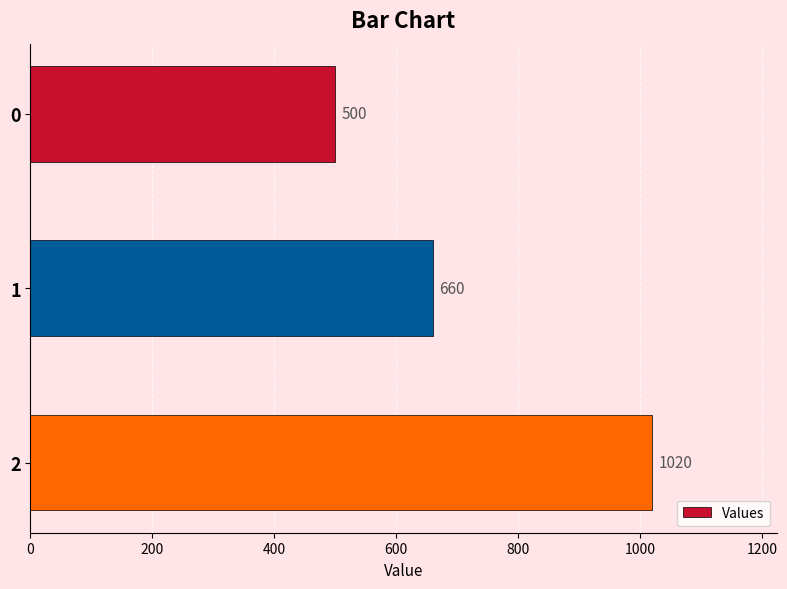

Reading top to bottom, what are all the values shown in this chart?

500	660	1020